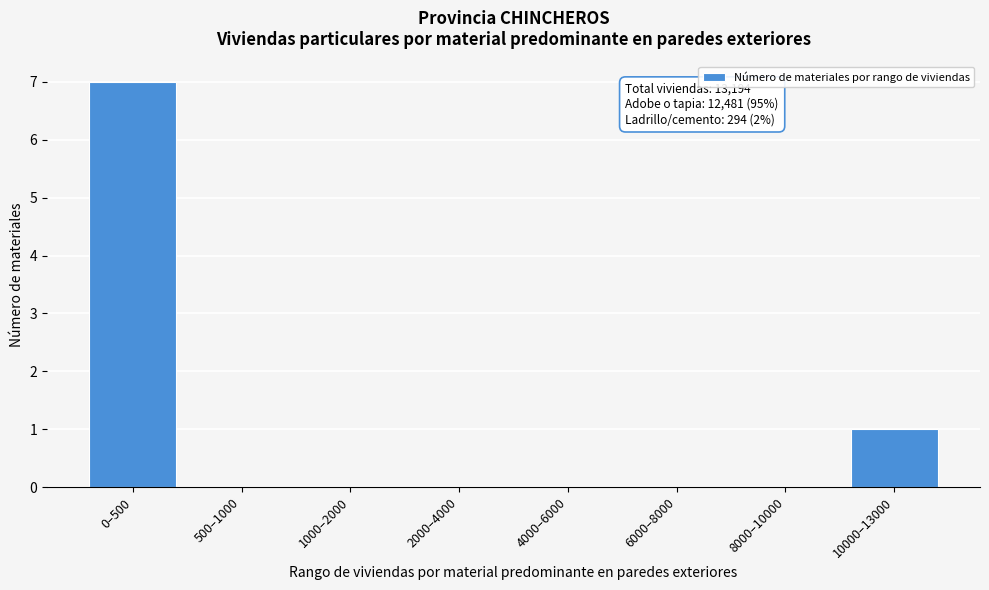

Reading left to right, list all the values displayed in this chart.

0–500=7	500–1000=0	1000–2000=0	2000–4000=0	4000–6000=0	6000–8000=0	8000–10000=0	10000–13000=1